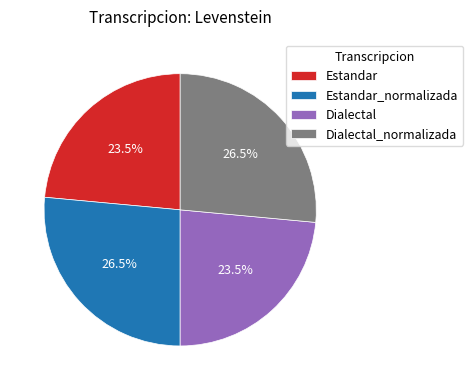

Does Estandar account for over 50% of the chart?

No